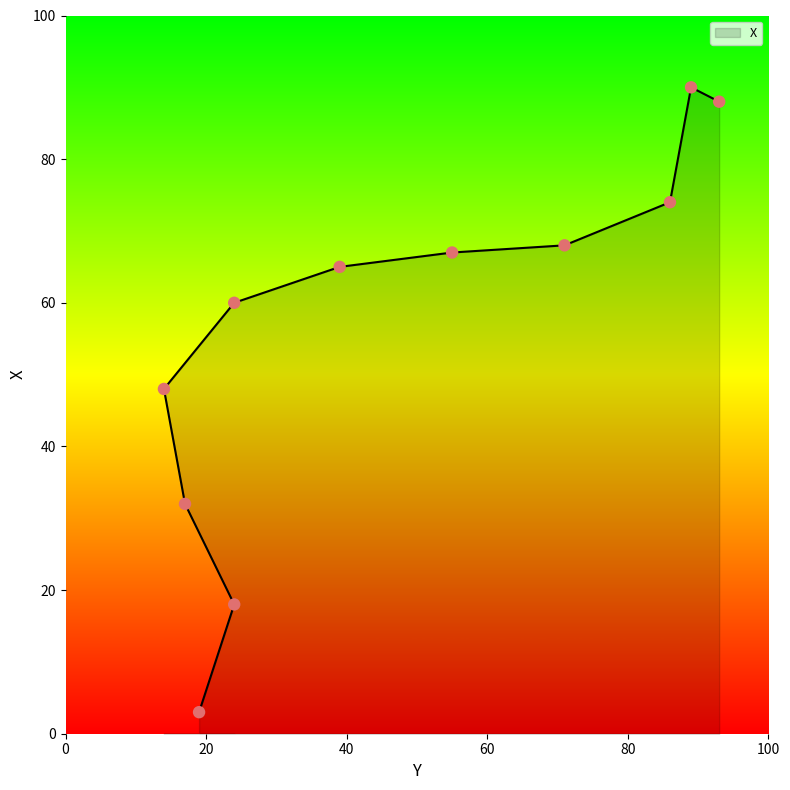

What is the change in value from 24 to 71?

+50